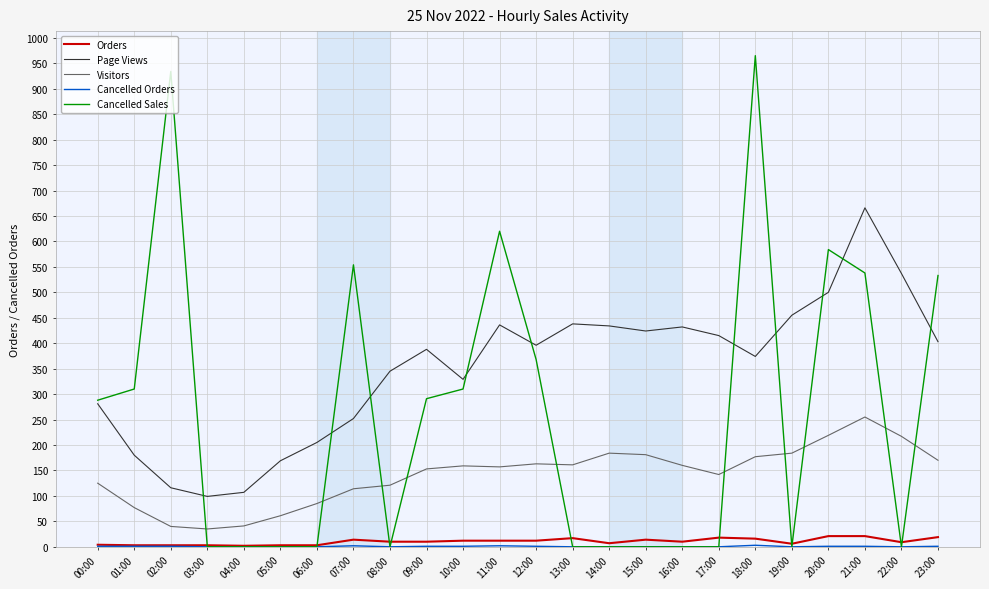

The Visitors series shows 184 at 08:00. True or false?

False